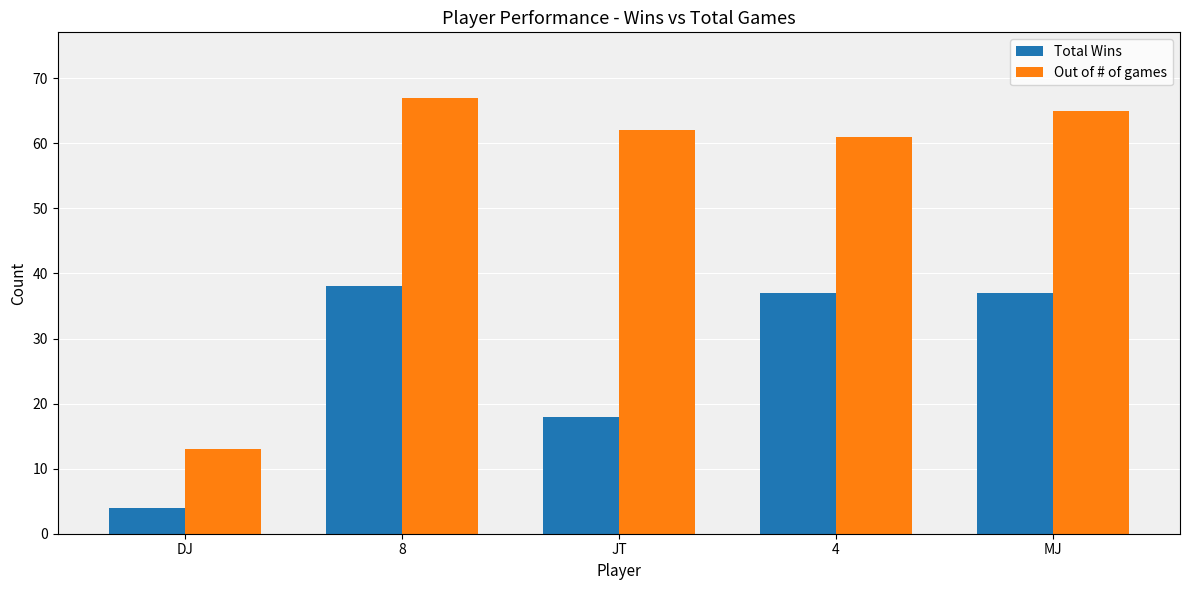

What is the label of the 5th bar from the right?

DJ